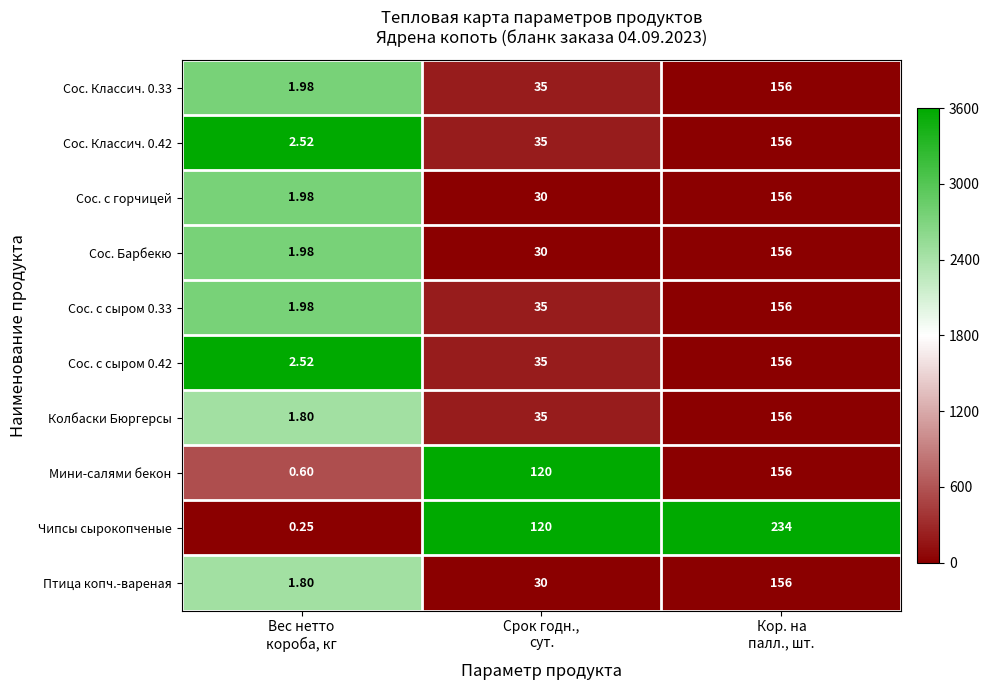

Which series has the largest total across all categories?

Чипсы сырокопченые